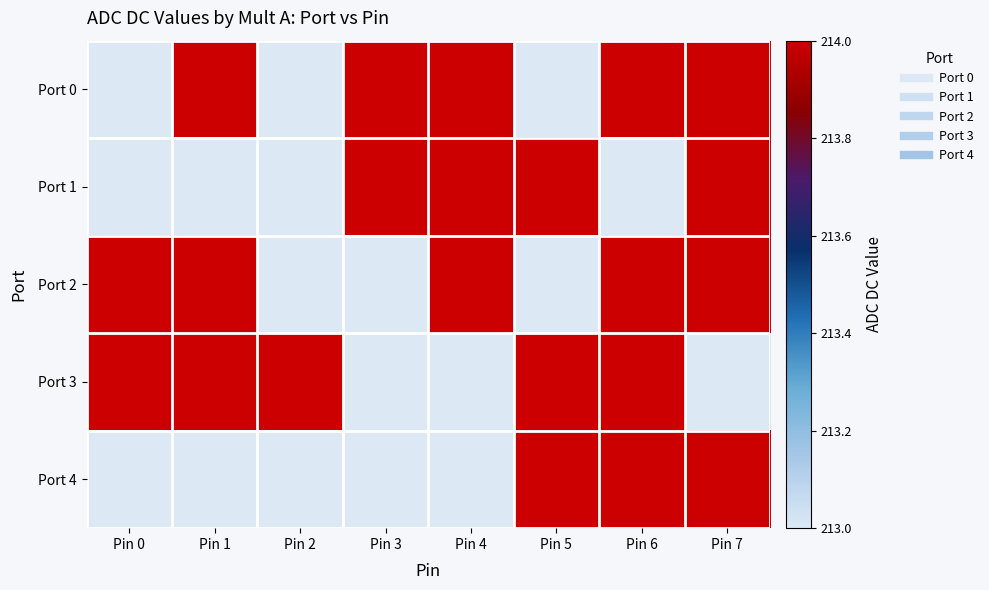

List the series in order of their peak value, lowest first.

Port 0, Port 1, Port 2, Port 3, Port 4